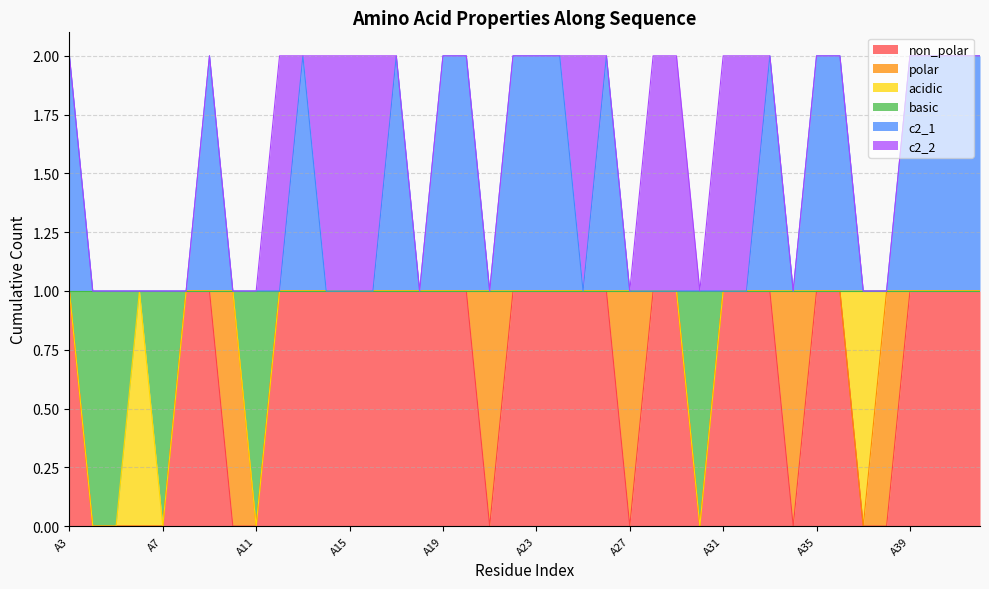

What is the sum of the non_polar values at A4 and A20?

1